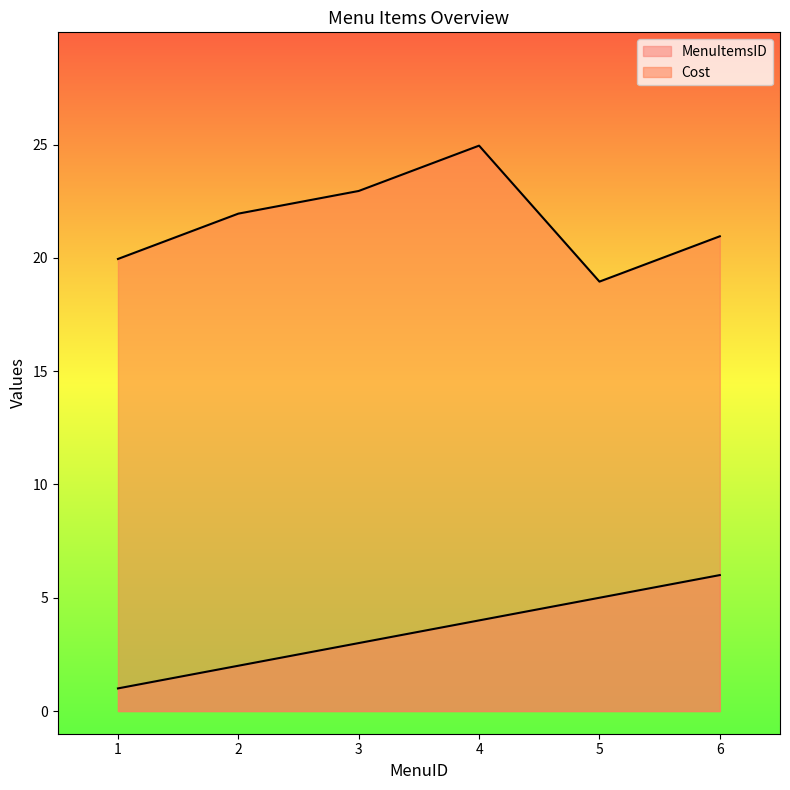

What are all the series names shown in the legend?

MenuItemsID, Cost